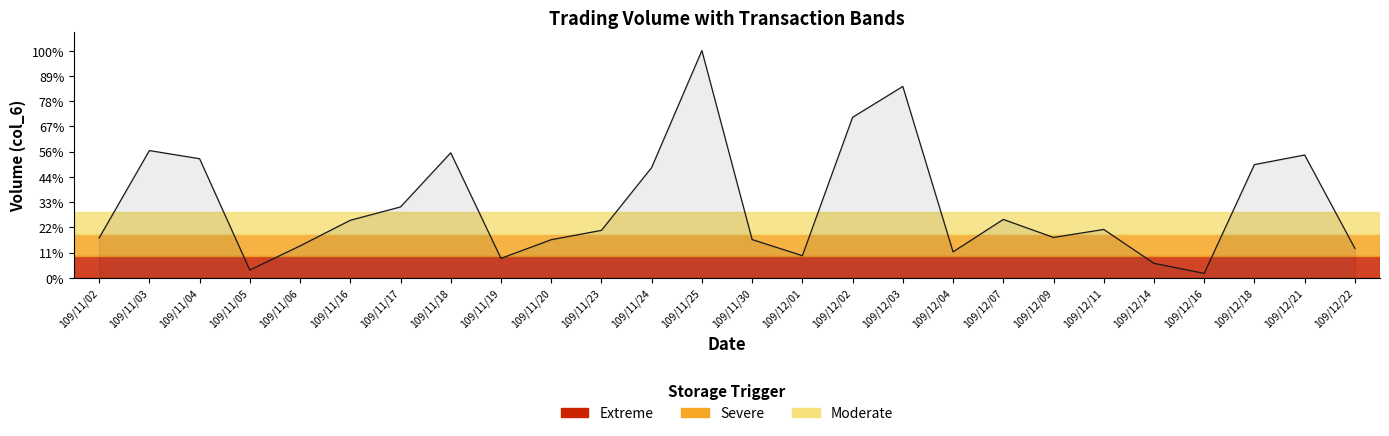

Reading left to right, transcribe all the data shown in this chart.

27300	87220	81640	5300	21850	39420	48560	85700	13300	26100	32500	75600	155800	26200	15150	110030	131200	17760	40000	27650	33130	9900	3000	77600	84200	20150